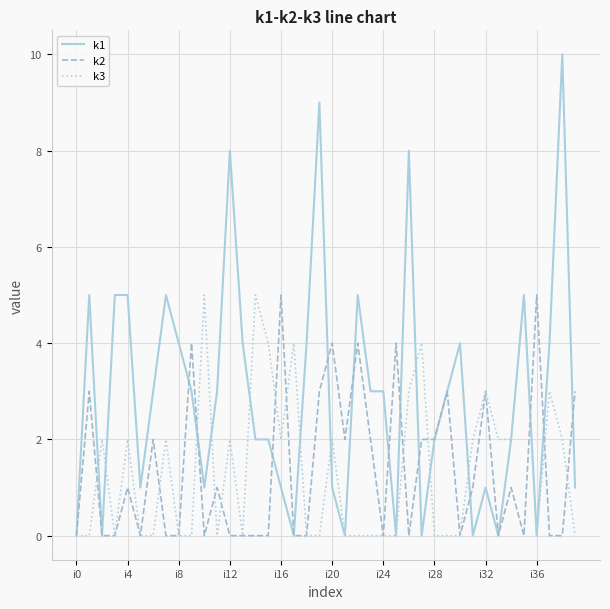

Does the chart display data point markers on the line(s)?

No